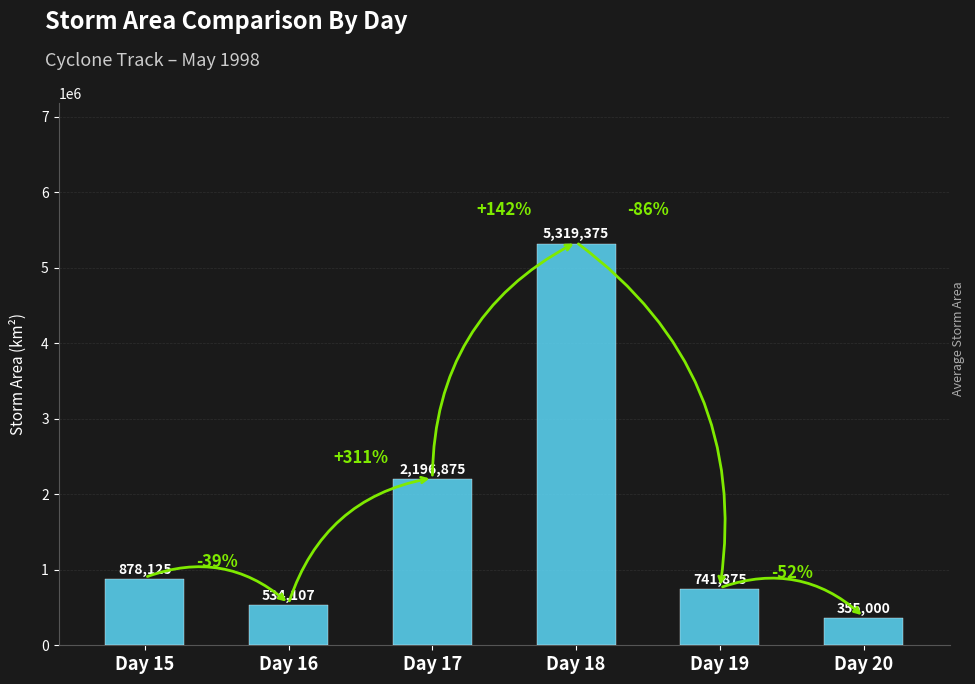

Count the number of data series in this chart.

1